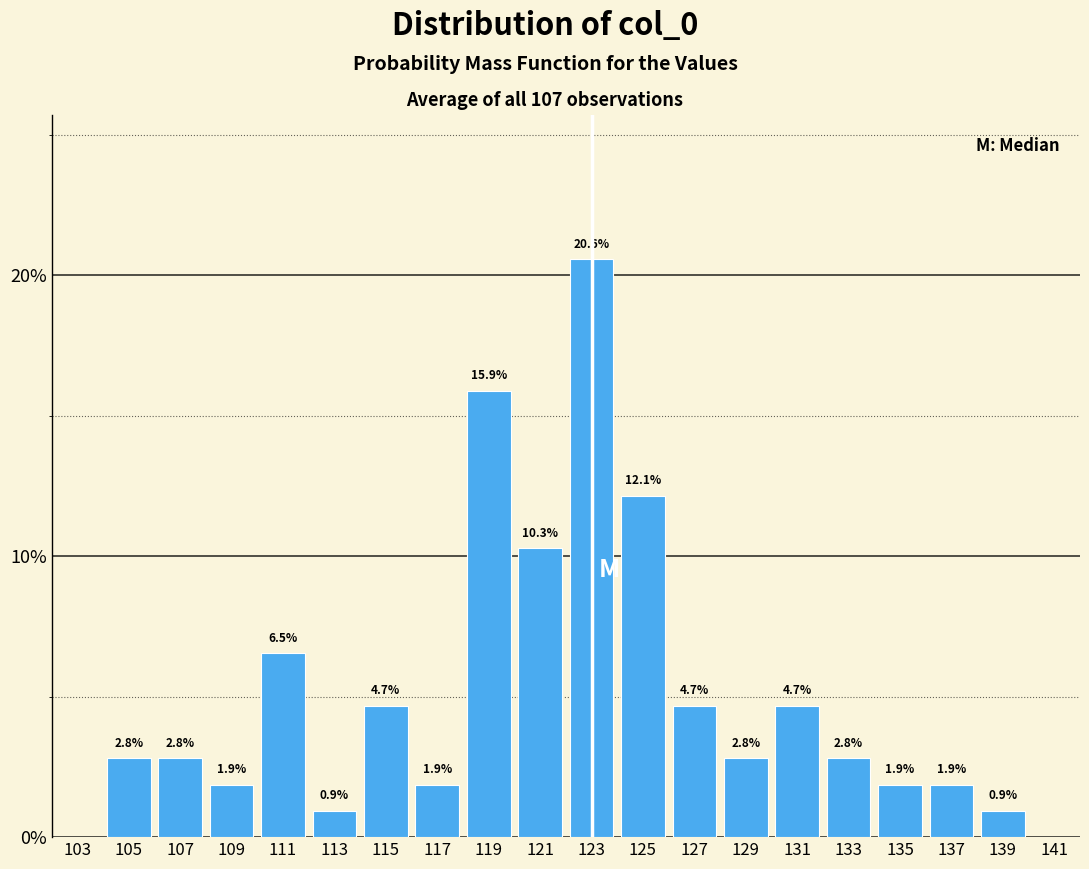

Over which range of the x-axis is the bar tallest?

122 to 124